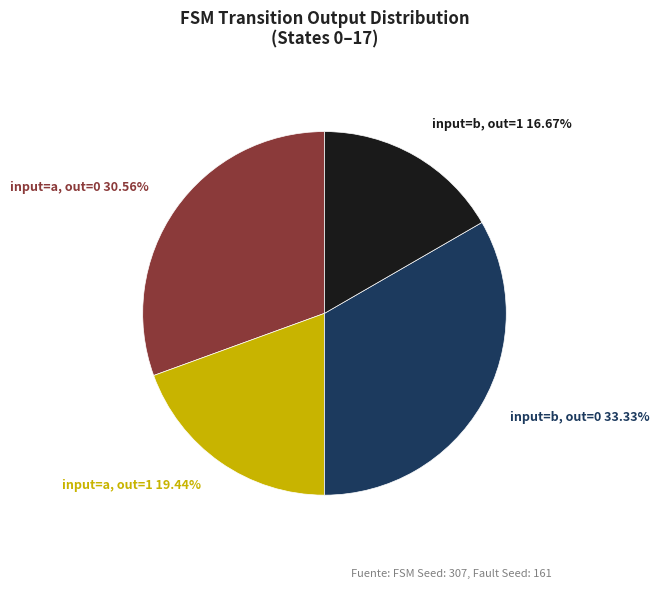

Is there a majority slice in this chart?

No